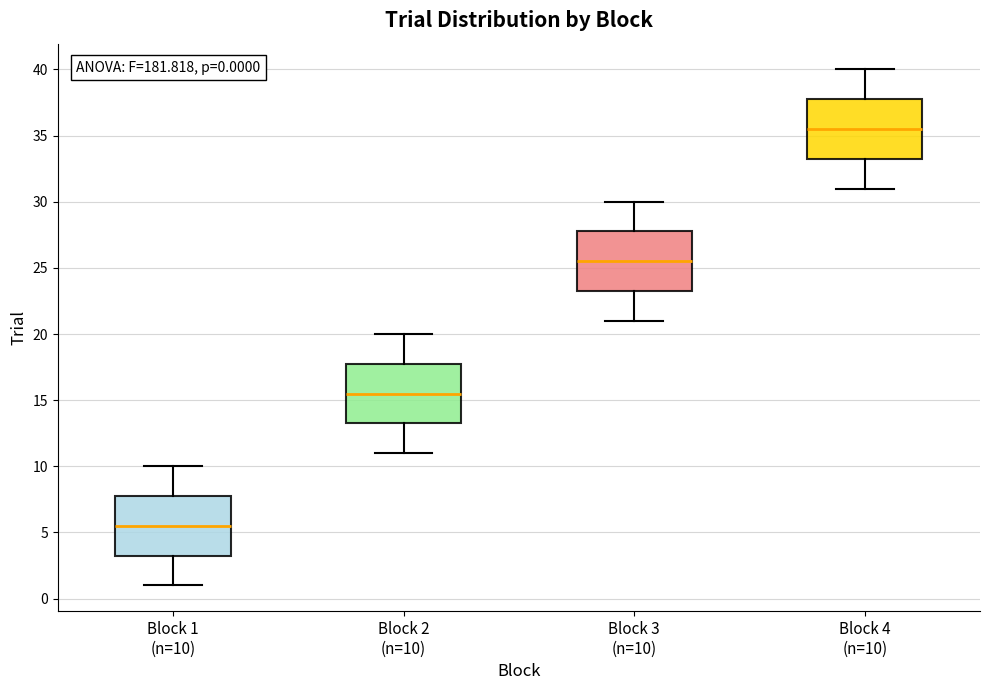

Which box's median line is the highest?

Block 4 (n=10)